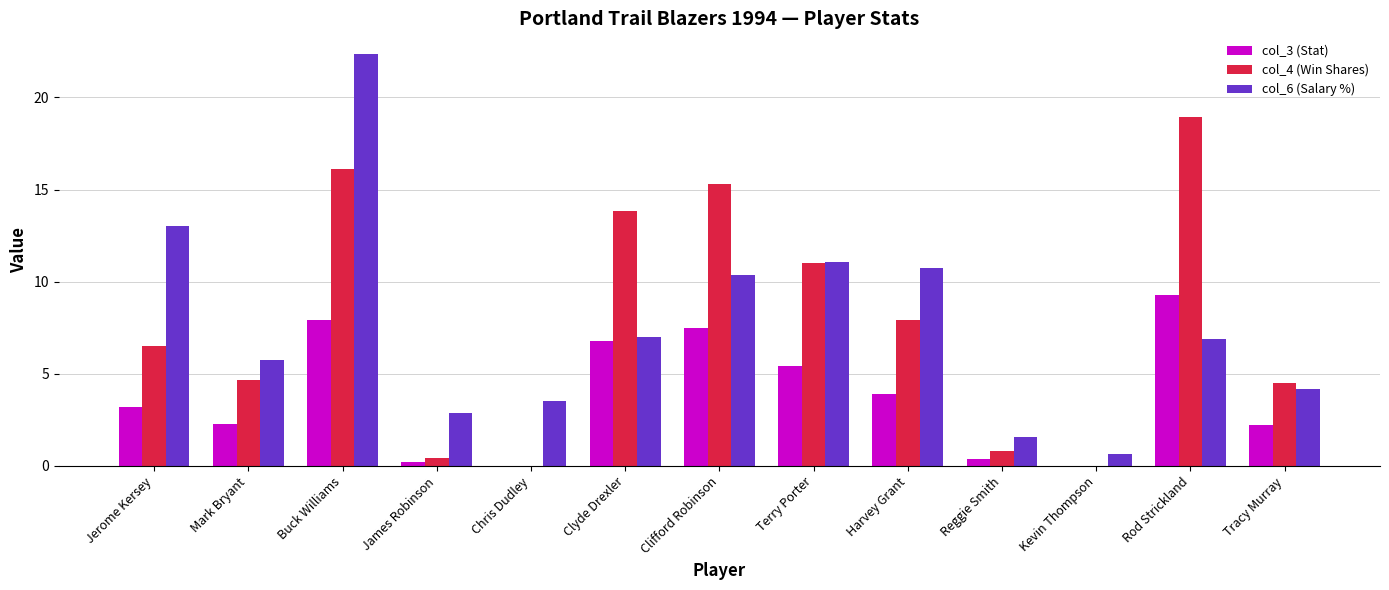

Is the value of col_3 (Stat) at James Robinson greater than the value of col_6 (Salary %) at Harvey Grant?

No